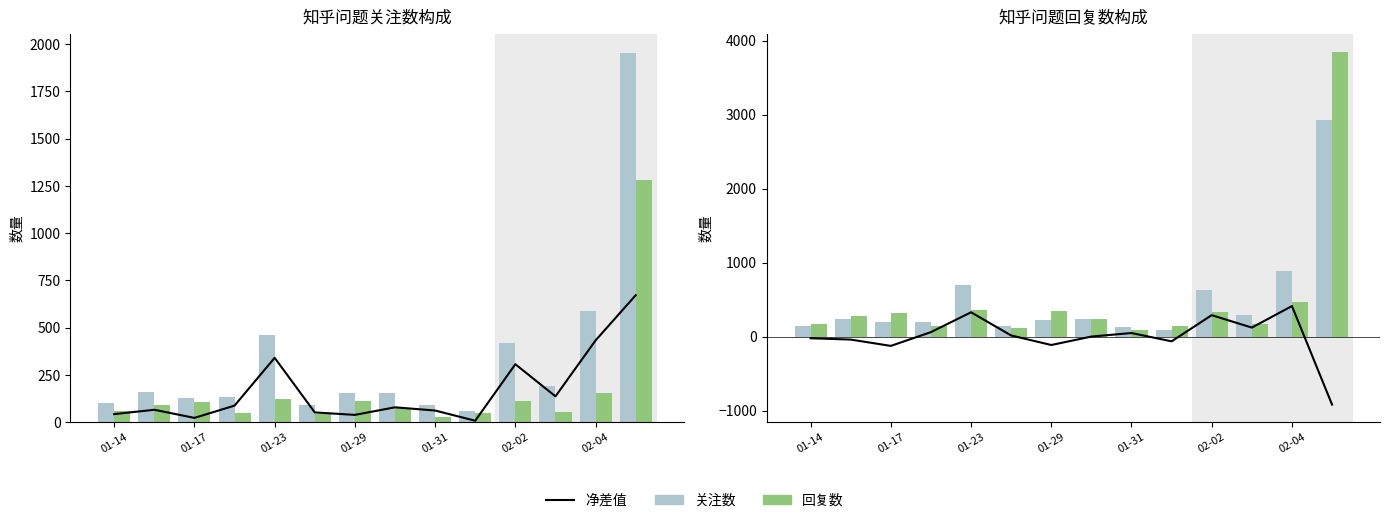

The value of 关注数 at 01-31 is 231.2. True or false?

False